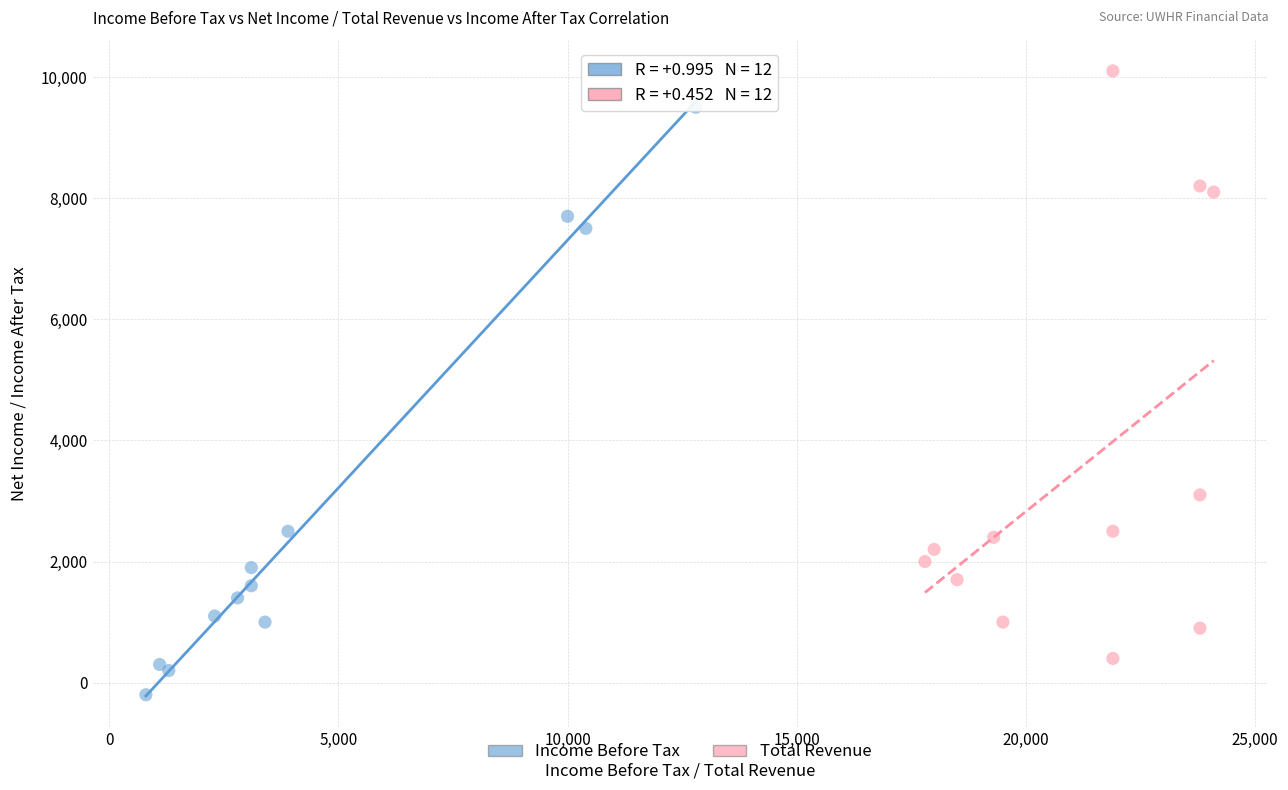

What are all the series names shown in the legend?

Income Before Tax, Total Revenue